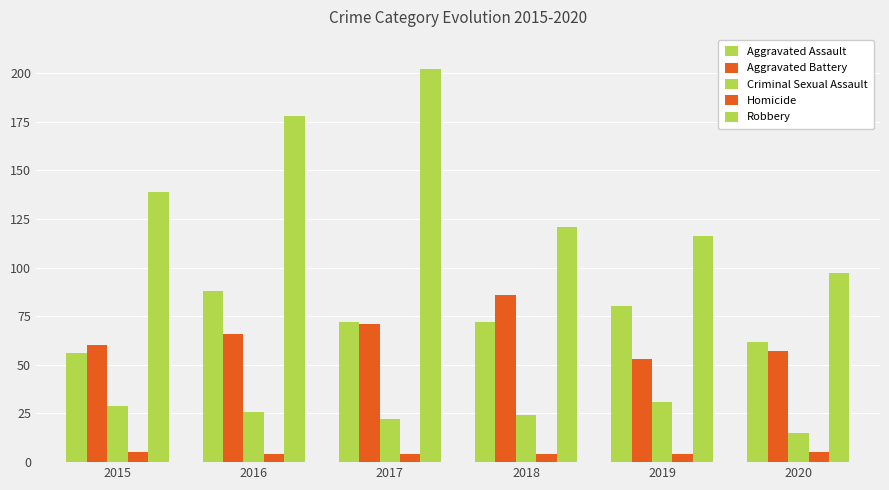

Count the number of categories in the chart.

6